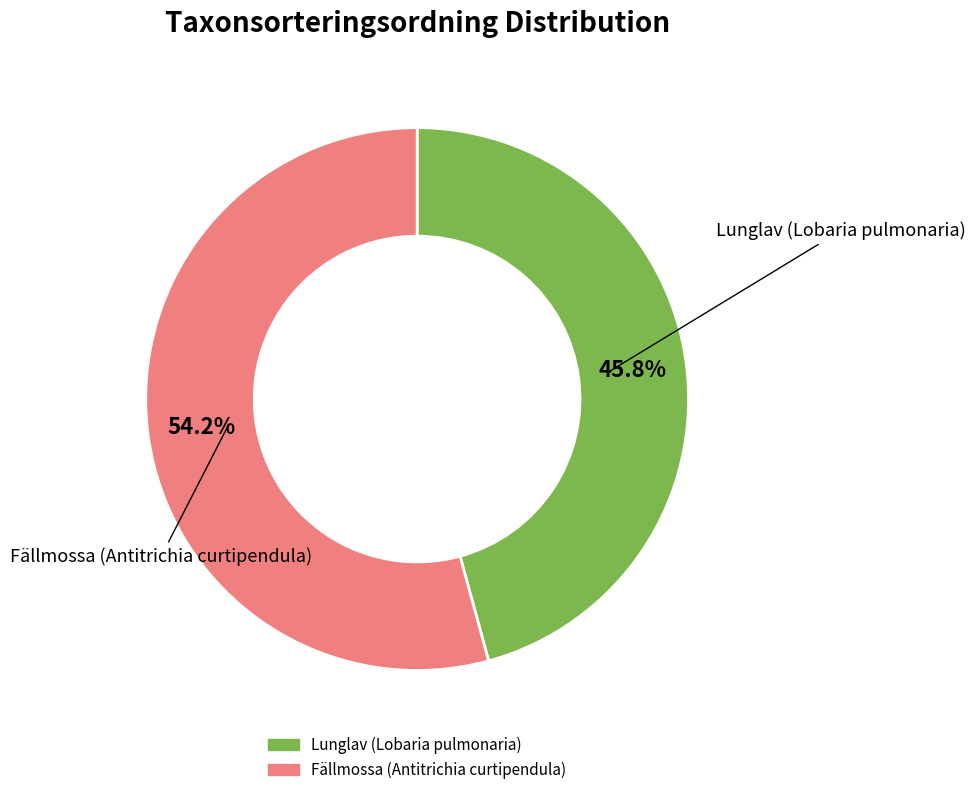

What percentage is the Lunglav (Lobaria pulmonaria) slice, to the nearest percent?

46%